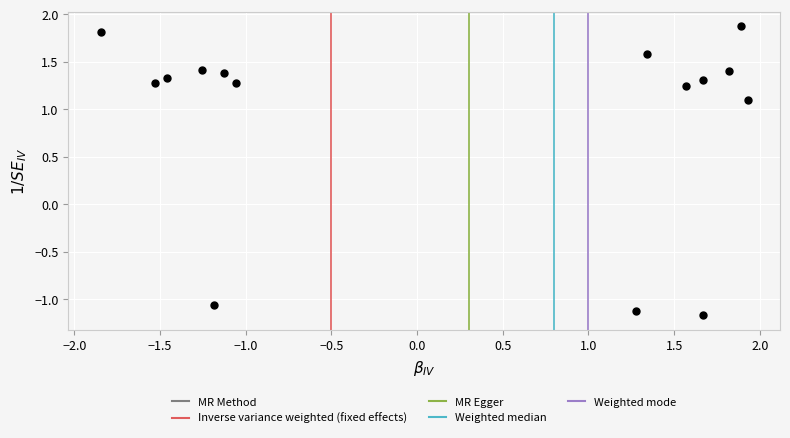

What is the range of X values (max minus min)?

3.8